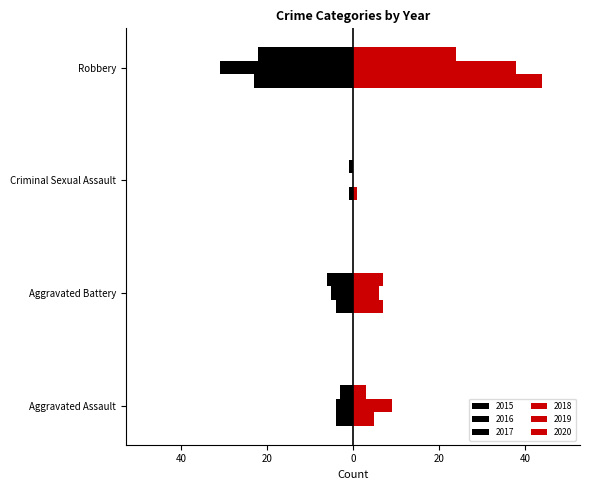

How many bars are there in total?

24